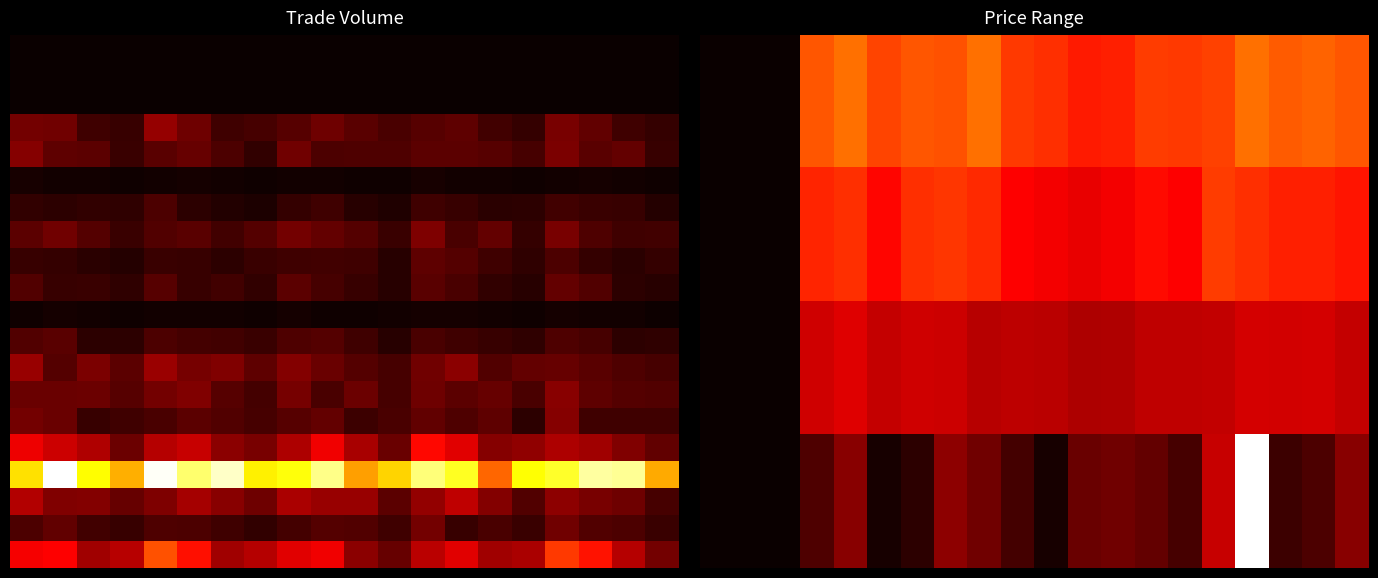

How many data points does each series have?

20